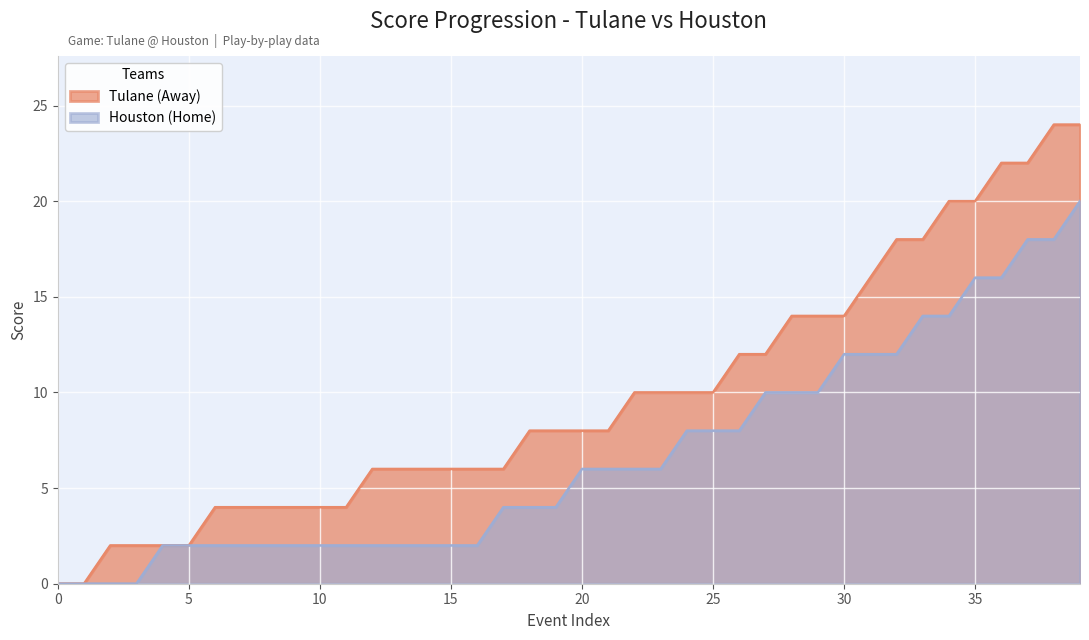

List the labels in order of Tulane (Away) value, largest first.

38, 39, 36, 37, 34, 35, 32, 33, 31, 28, 29, 30, 26, 27, 22, 23, 24, 25, 18, 19, 20, 21, 12, 13, 14, 15, 16, 17, 6, 7, 8, 9, 10, 11, 2, 3, 4, 5, 0, 1